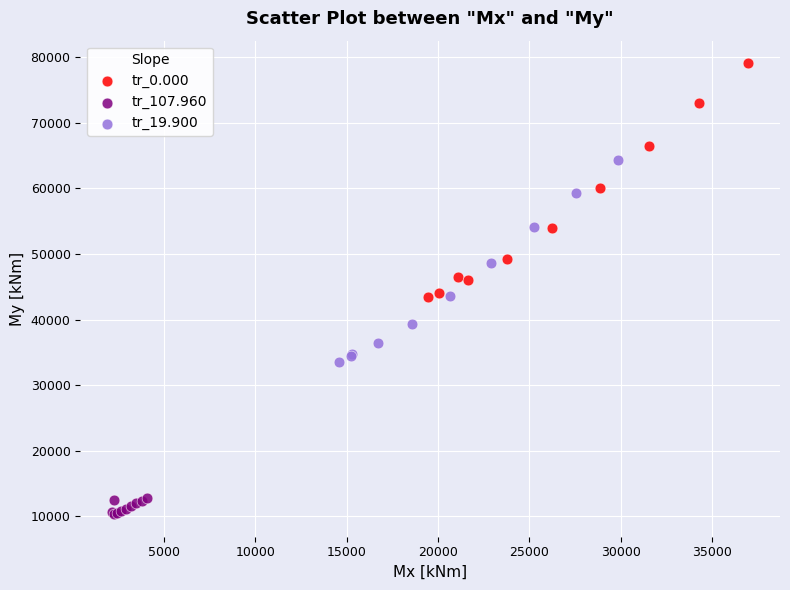

Which series reaches the maximum Y coordinate?

tr_0.000